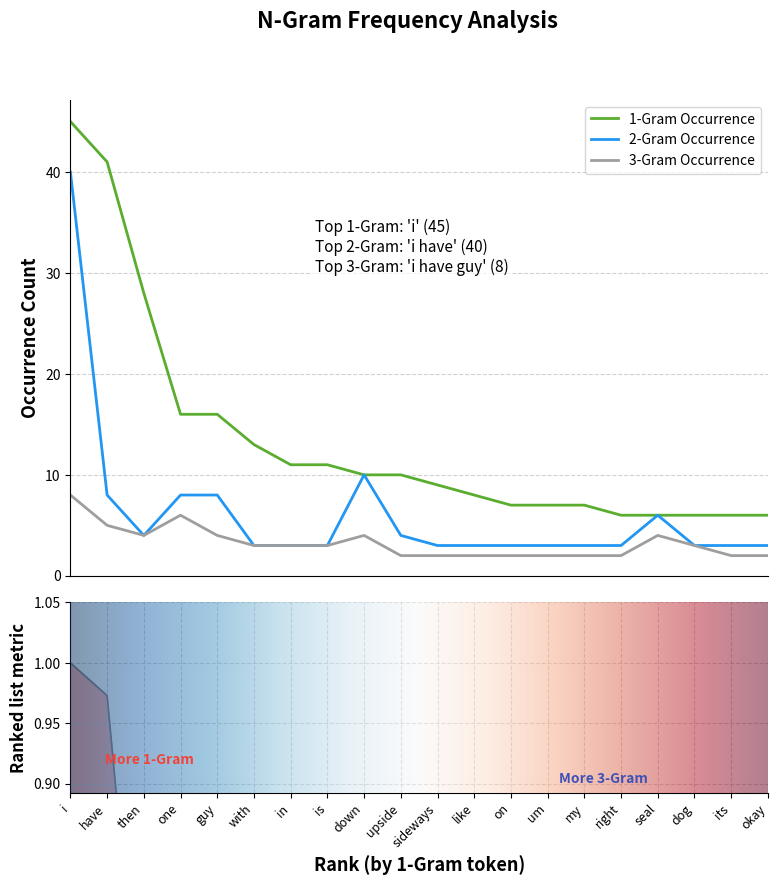

True or false: 2-Gram Occurrence and 1-Gram Occurrence intersect in this chart.

False